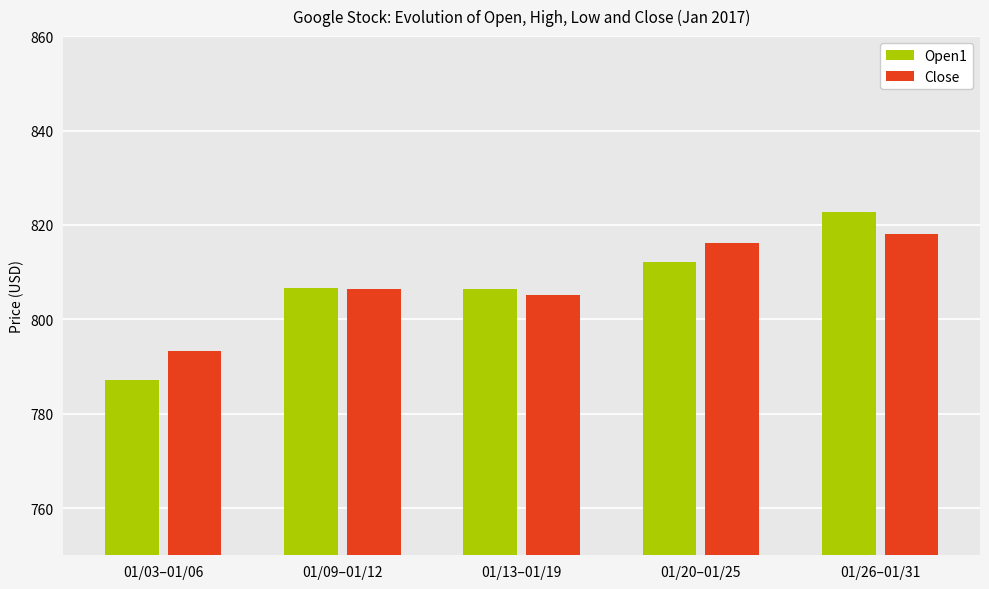

What is the label of the 3rd bar from the left?

01/13–01/19